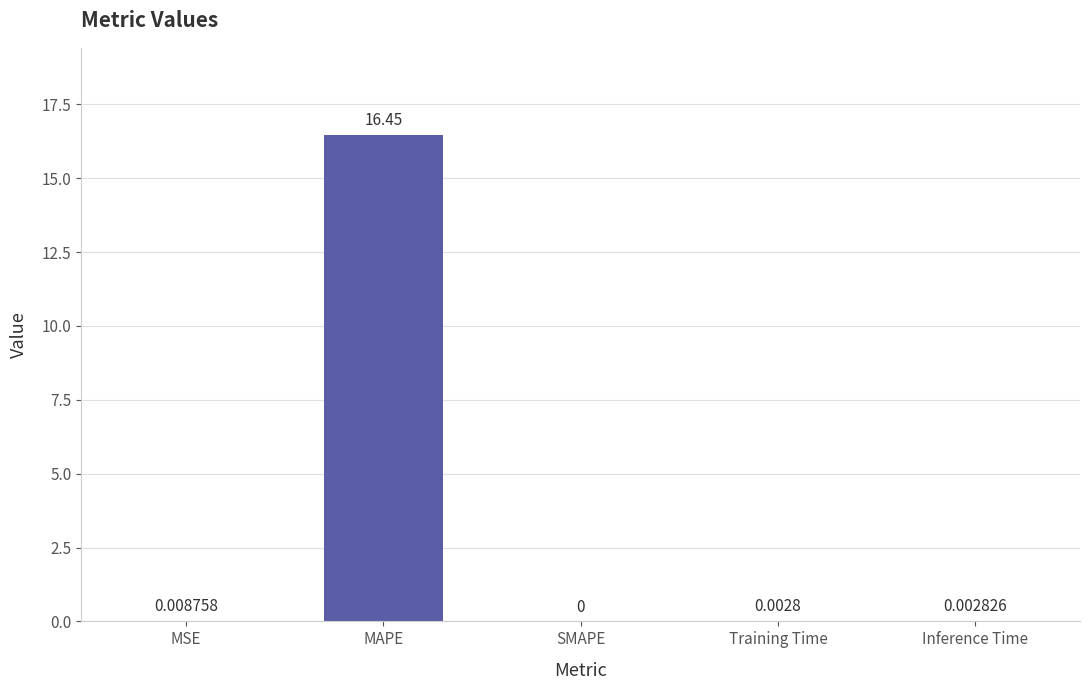

Where is the data nearest to the value 8?

MSE